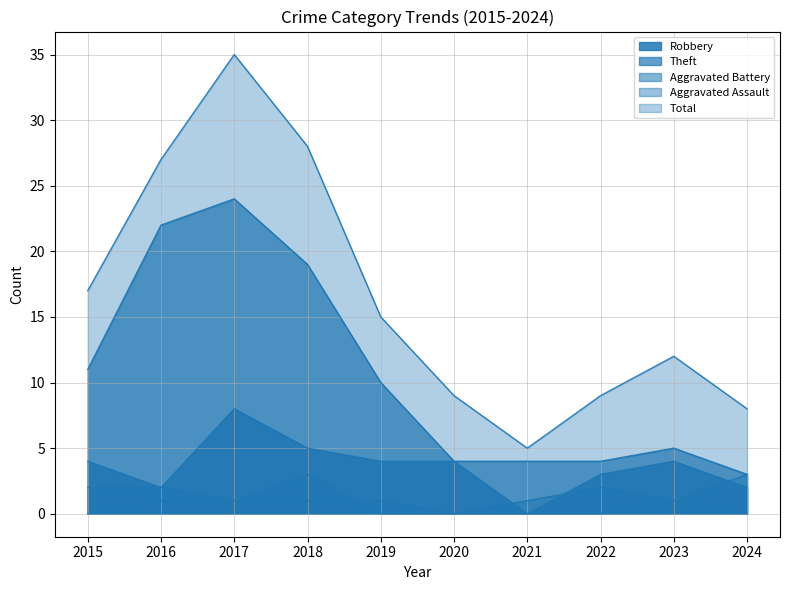

How many data points in Robbery are less than 4?

4